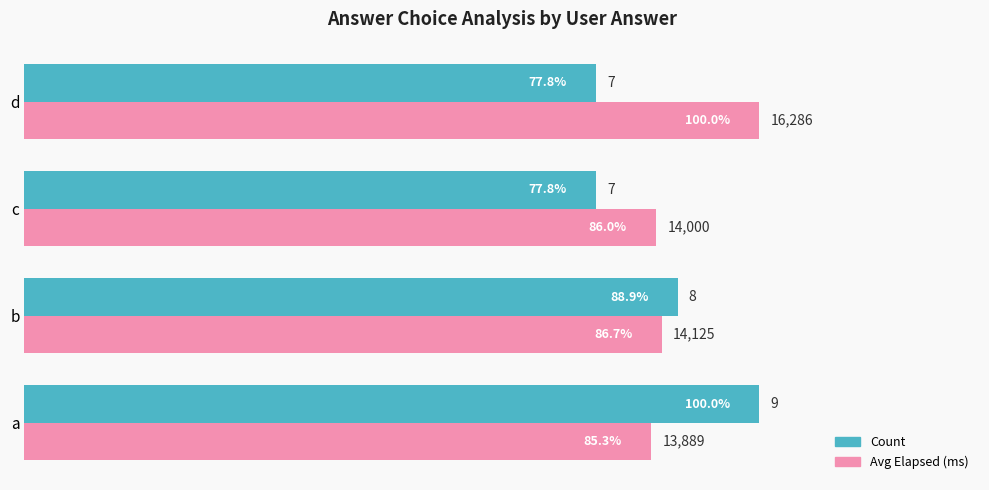

Is it true that Avg Elapsed (ms) equals 86.7 at b?

True